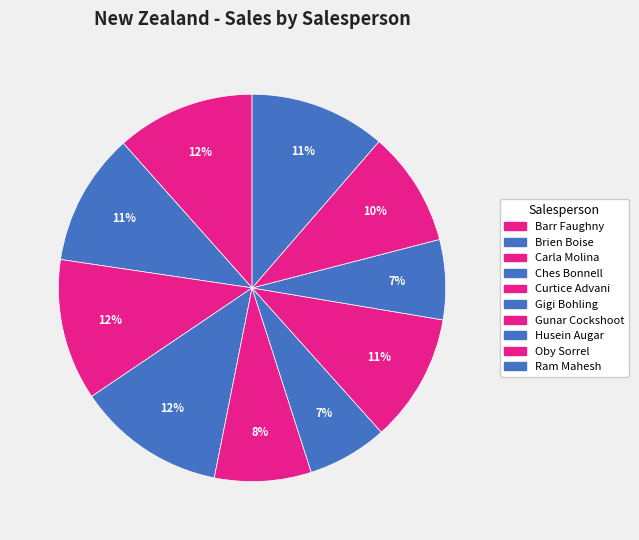

How many slices are in this pie chart?

10